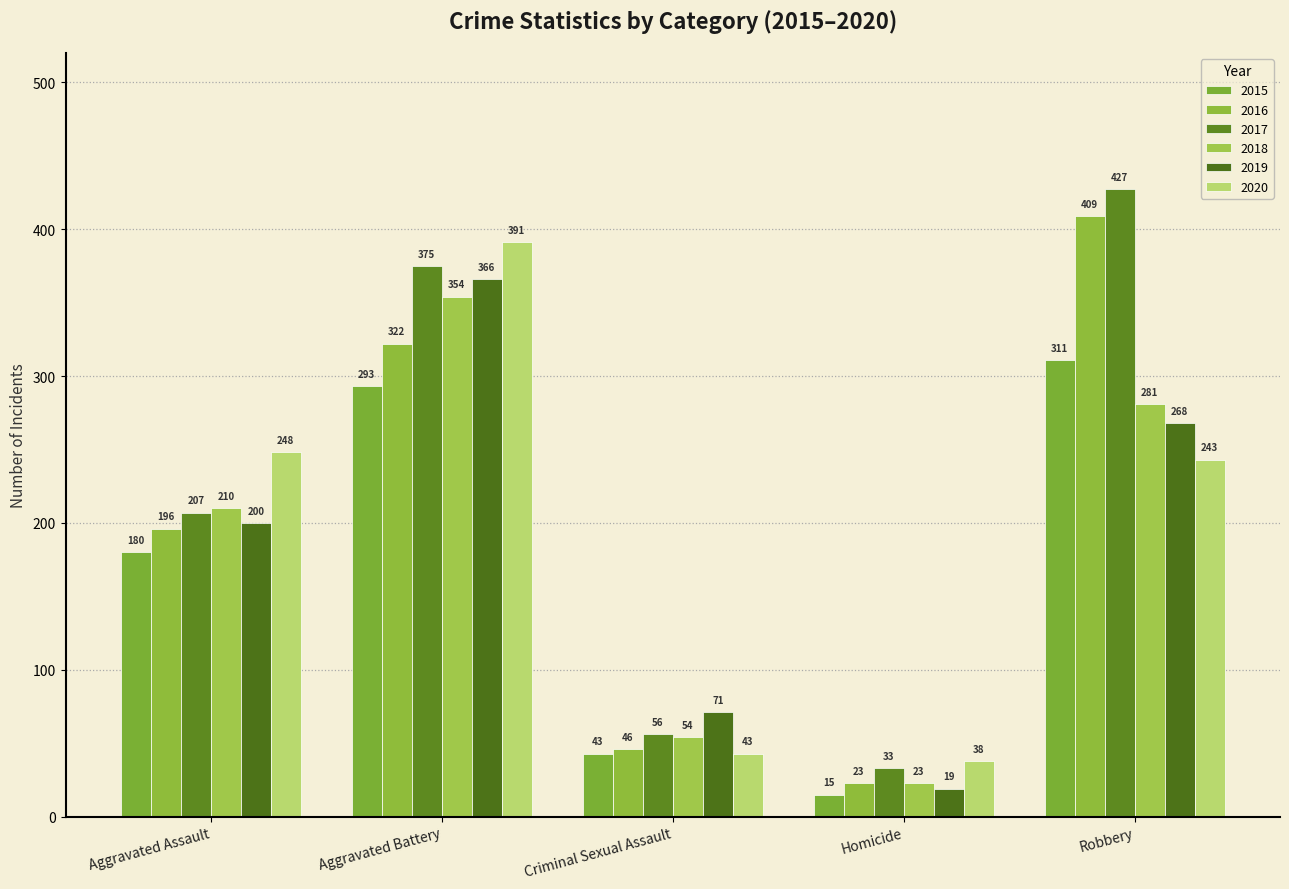

What are all the series names shown in the legend?

2015, 2016, 2017, 2018, 2019, 2020